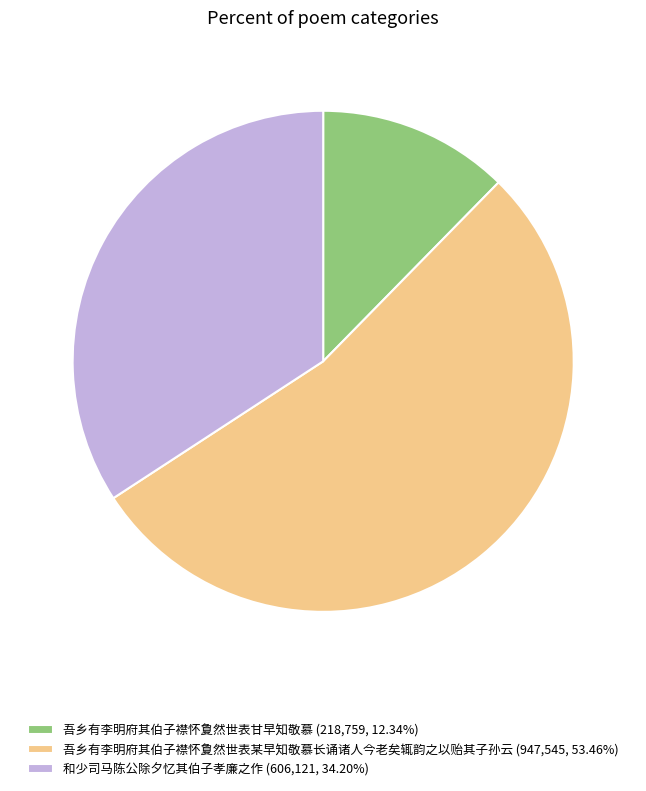

Do 和少司马陈公除夕忆其伯子孝廉之作 and 吾乡有李明府其伯子襟怀夐然世表某早知敬慕长诵诸人今老矣辄韵之以贻其子孙云 together represent more than half of the pie?

Yes